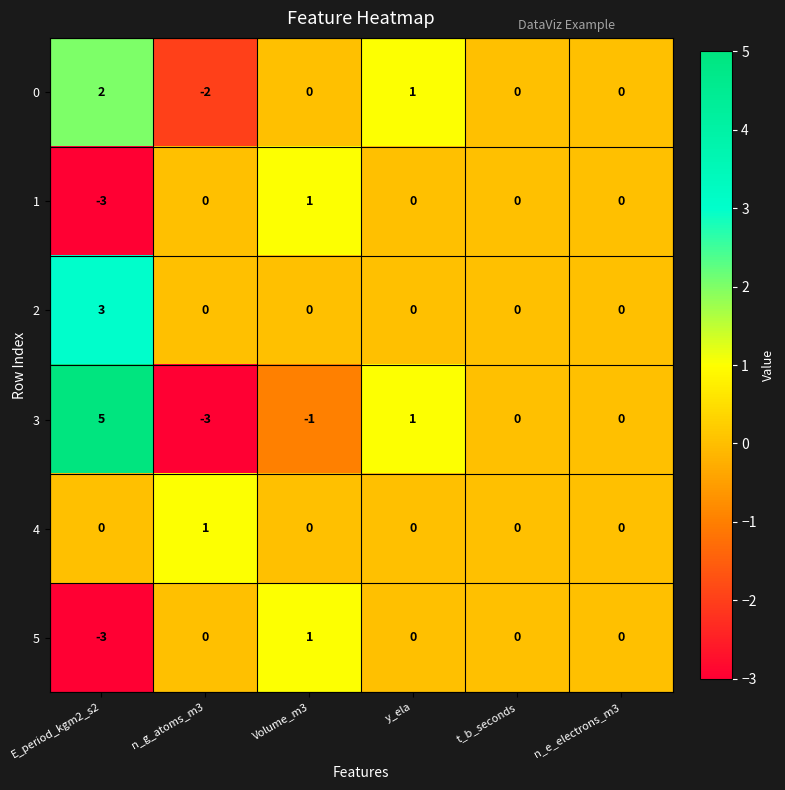

What is the maximum value for 3?

5